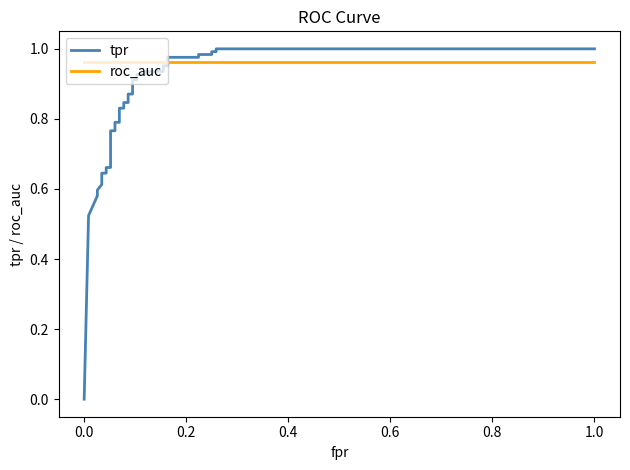

What is the highest value of the roc_auc series?

1.0